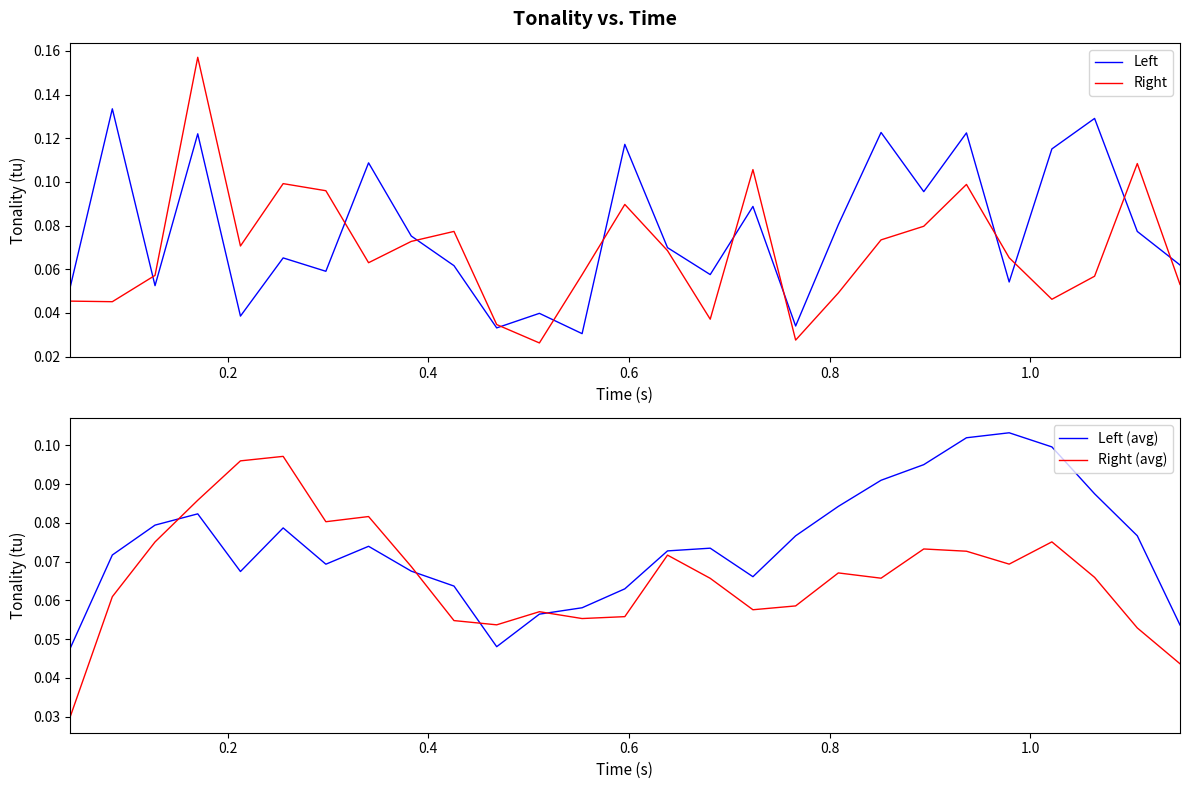

Is the value of Left (avg) at 9 greater than the value of Left at 25?

No